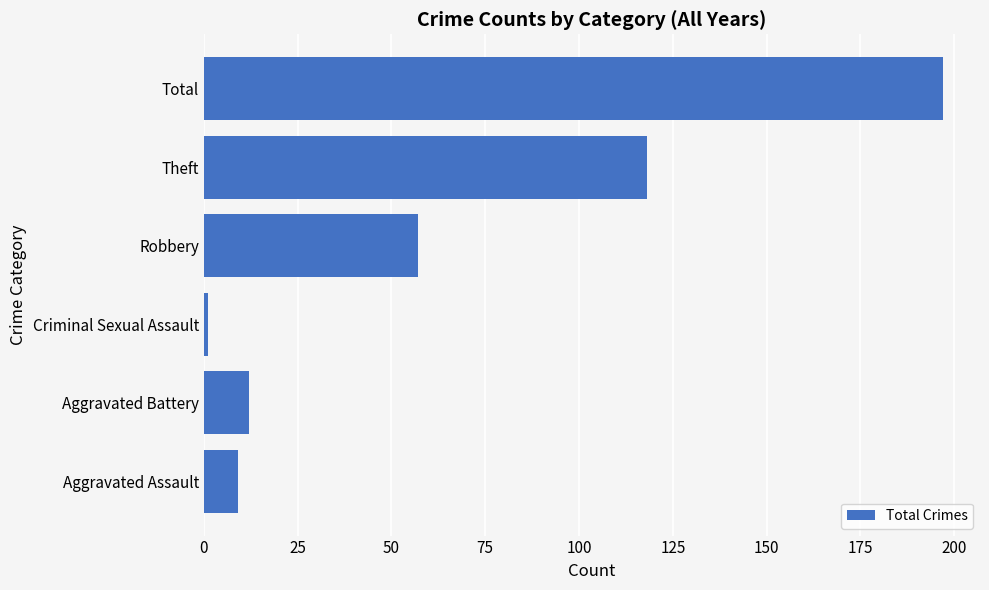

What is the greatest value displayed?

197